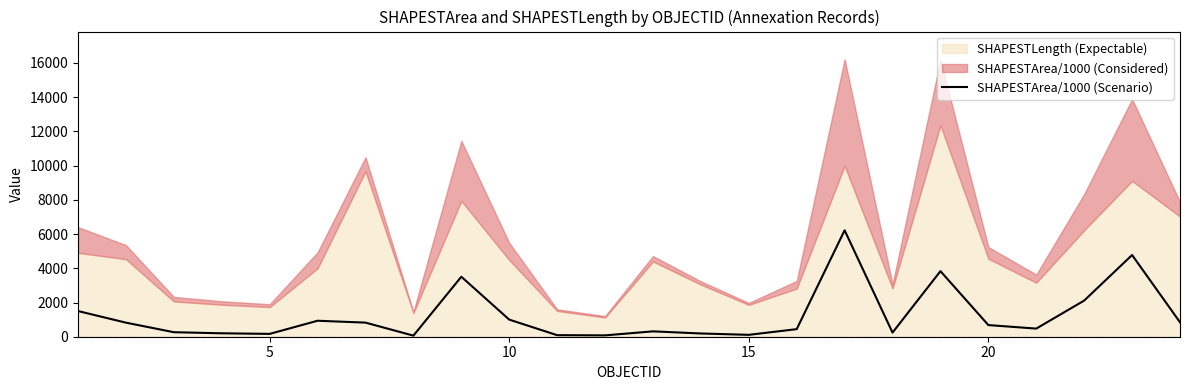

What is the maximum value for SHAPESTArea/1000 (Scenario)?

6220.8